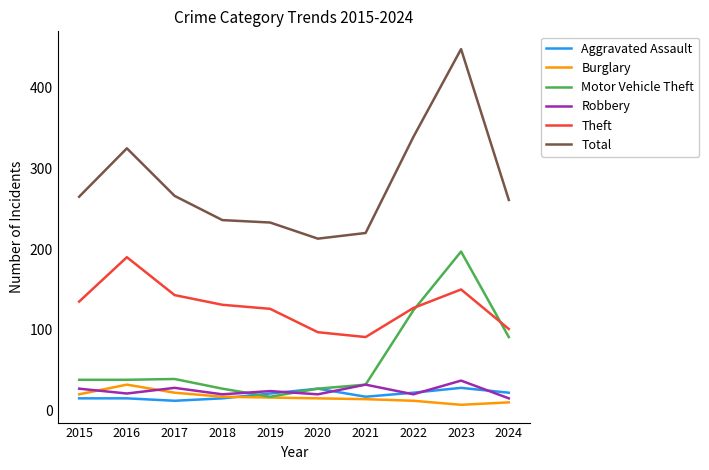

What is the sum of the Total values at 2023 and 2015?

713